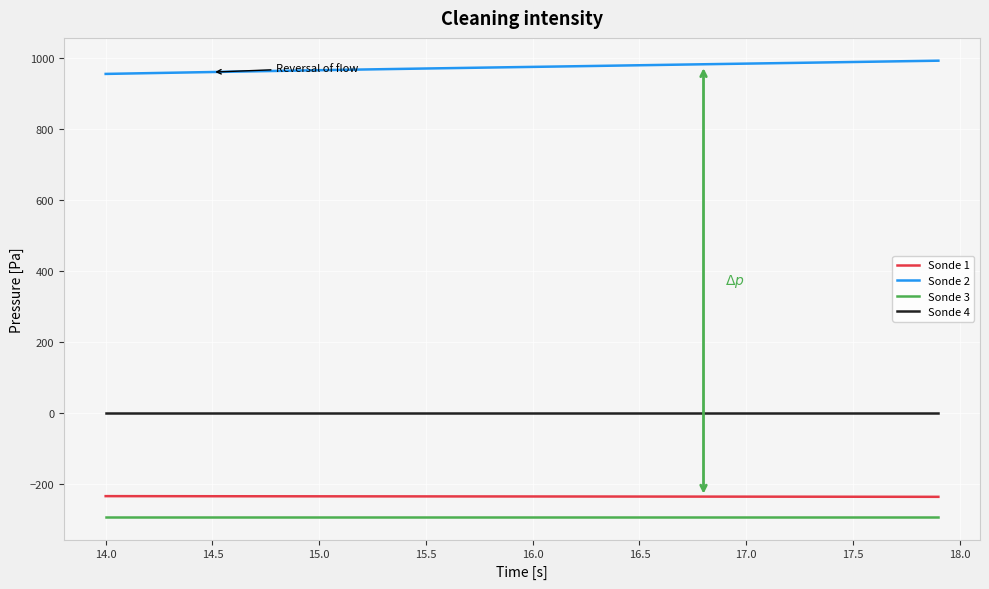

Rank the series by their maximum value, from highest to lowest.

Sonde 2, Sonde 4, Sonde 1, Sonde 3